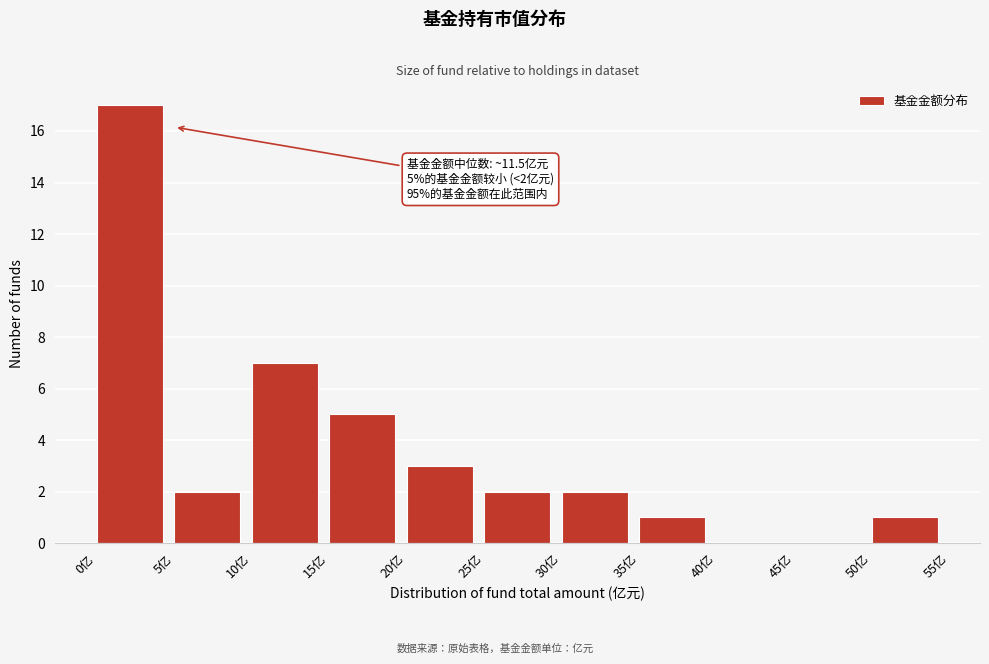

Which range on the x-axis has the tallest bar?

0 to 5